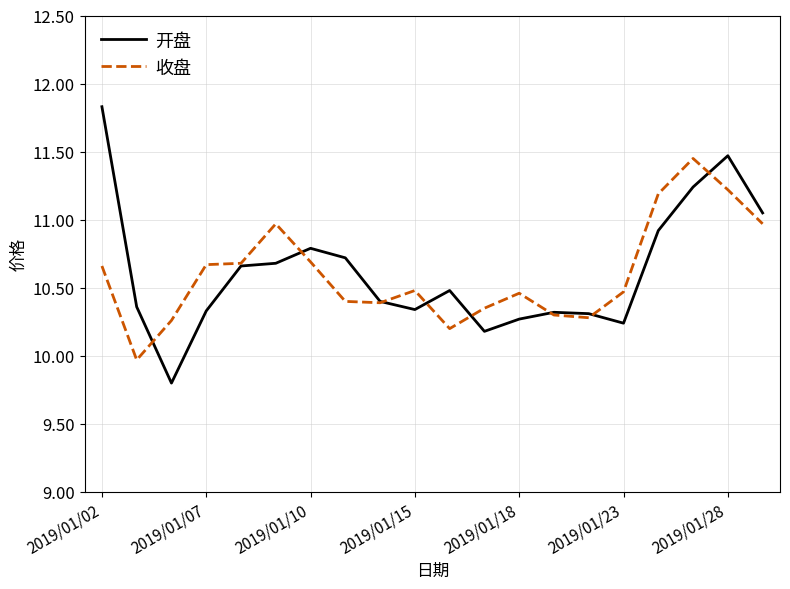

List the series in order of their peak value, highest first.

开盘, 收盘